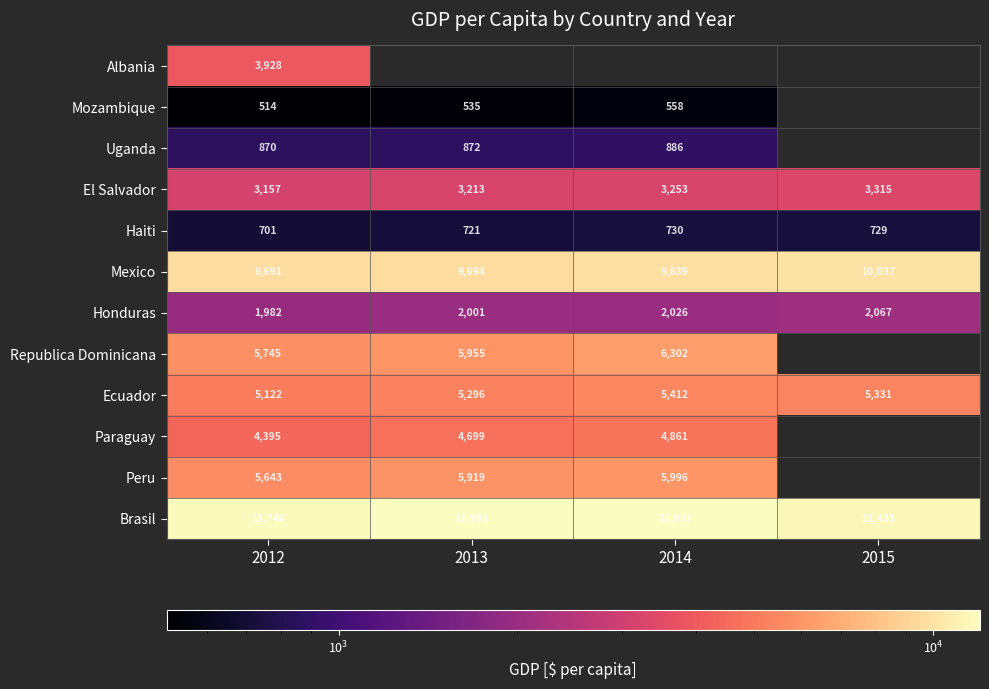

Is the value of Uganda at 2014 greater than the value of El Salvador at 2014?

No